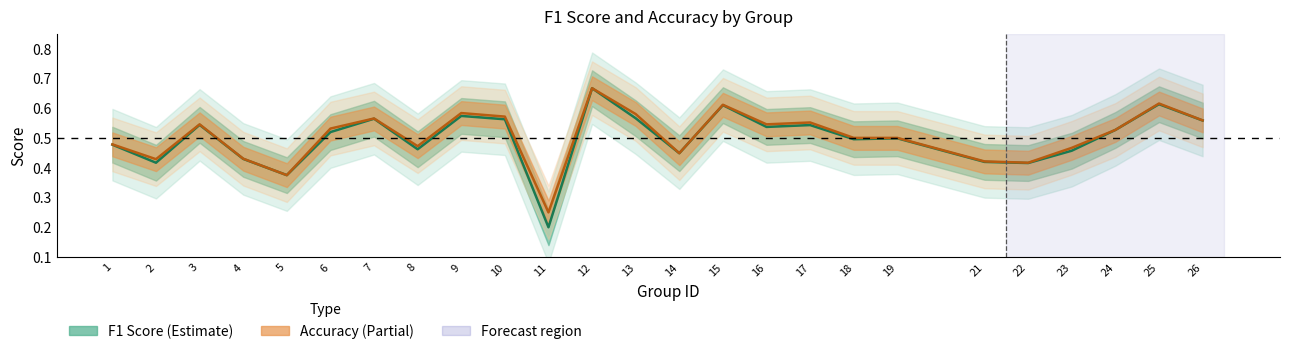

Reading left to right, what are all the values shown in this chart?

F1 Score: 1=0.5	2=0.4	3=0.5	4=0.4	5=0.4	6=0.5	7=0.6	8=0.5	9=0.6	10=0.6	11=0.2	12=0.7	13=0.6	14=0.4	15=0.6	16=0.5	17=0.5	18=0.5	19=0.5	21=0.4	22=0.4	23=0.5	24=0.5	25=0.6	26=0.6
Accuracy: 1=0.5	2=0.4	3=0.5	4=0.4	5=0.4	6=0.5	7=0.6	8=0.5	9=0.6	10=0.6	11=0.2	12=0.7	13=0.6	14=0.4	15=0.6	16=0.5	17=0.6	18=0.5	19=0.5	21=0.4	22=0.4	23=0.5	24=0.5	25=0.6	26=0.6